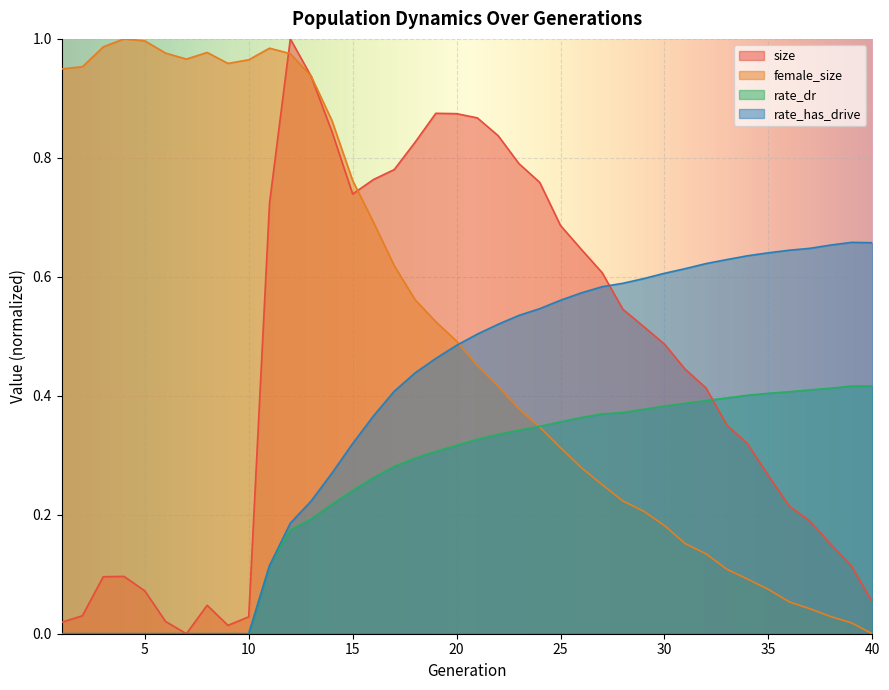

What is the sum of all size values?

18.0